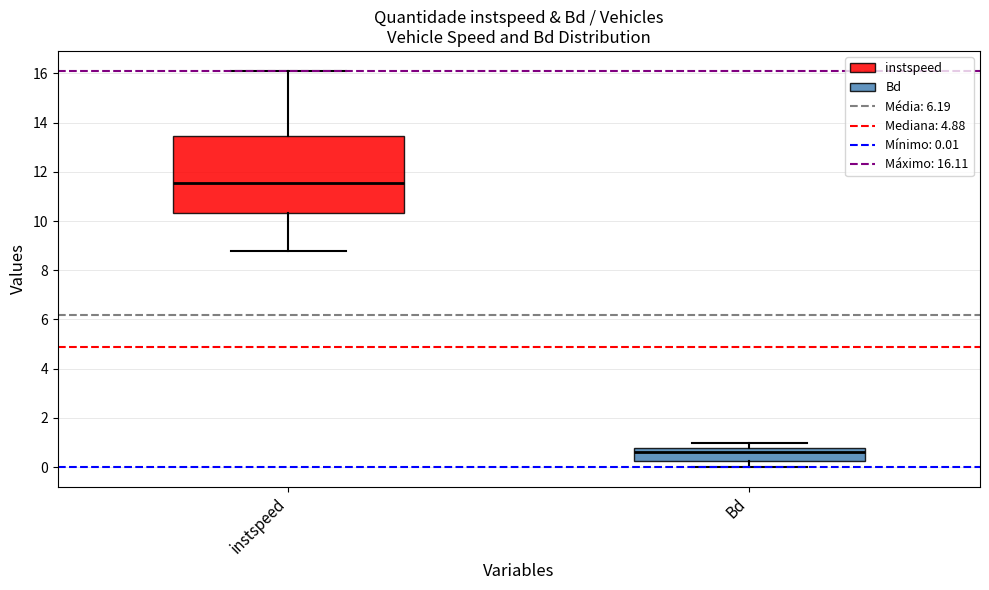

Which box has the lowest median line?

Bd